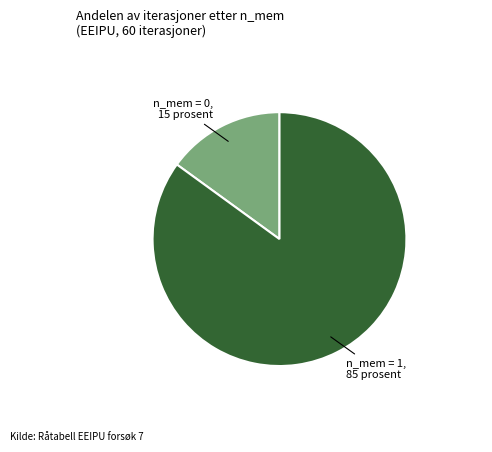

Is there any slice that represents more than half of the pie?

Yes